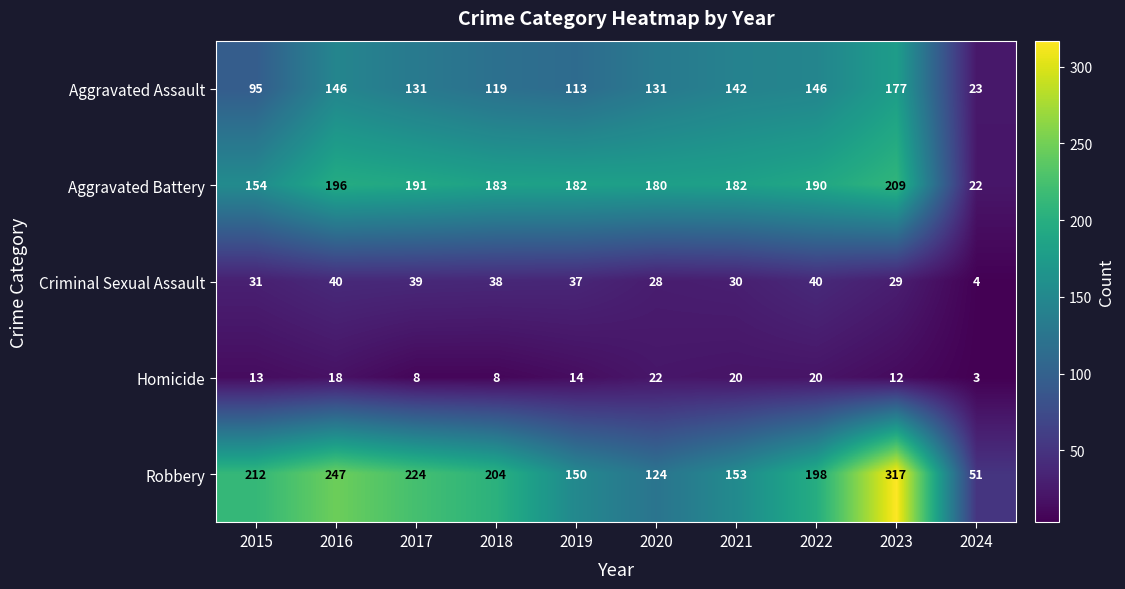

Read the Homicide value at 2017.

8